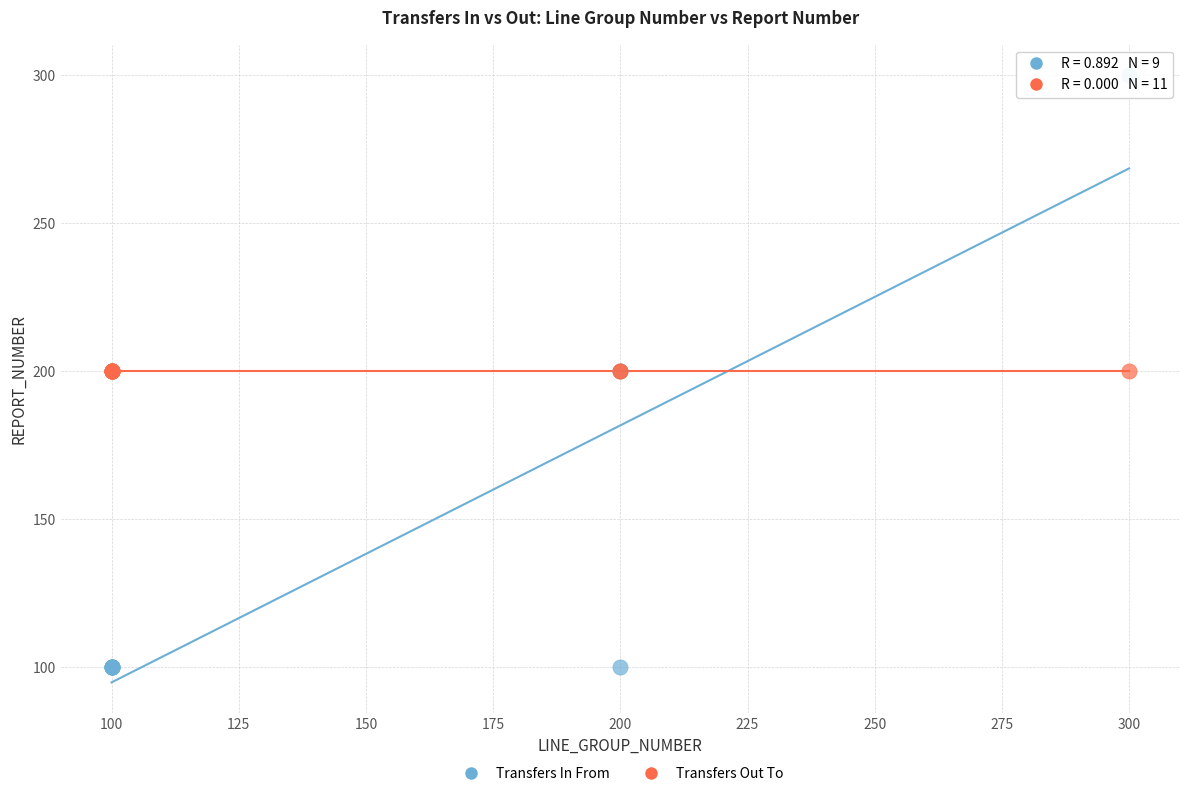

Which series contains the lowest Y value?

Transfers In From